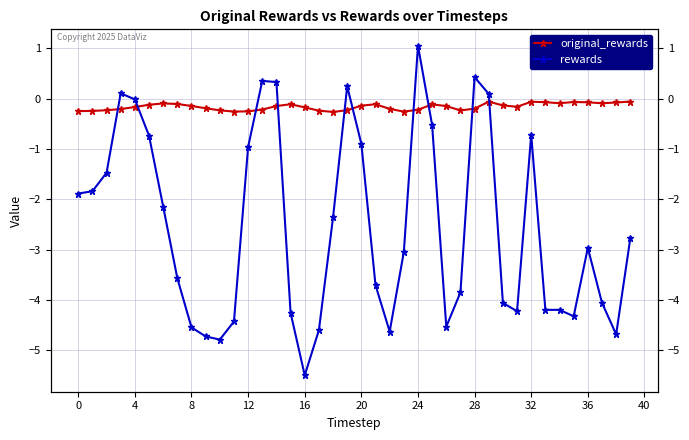

Rank the series at 36 from lowest to highest value.

rewards, original_rewards